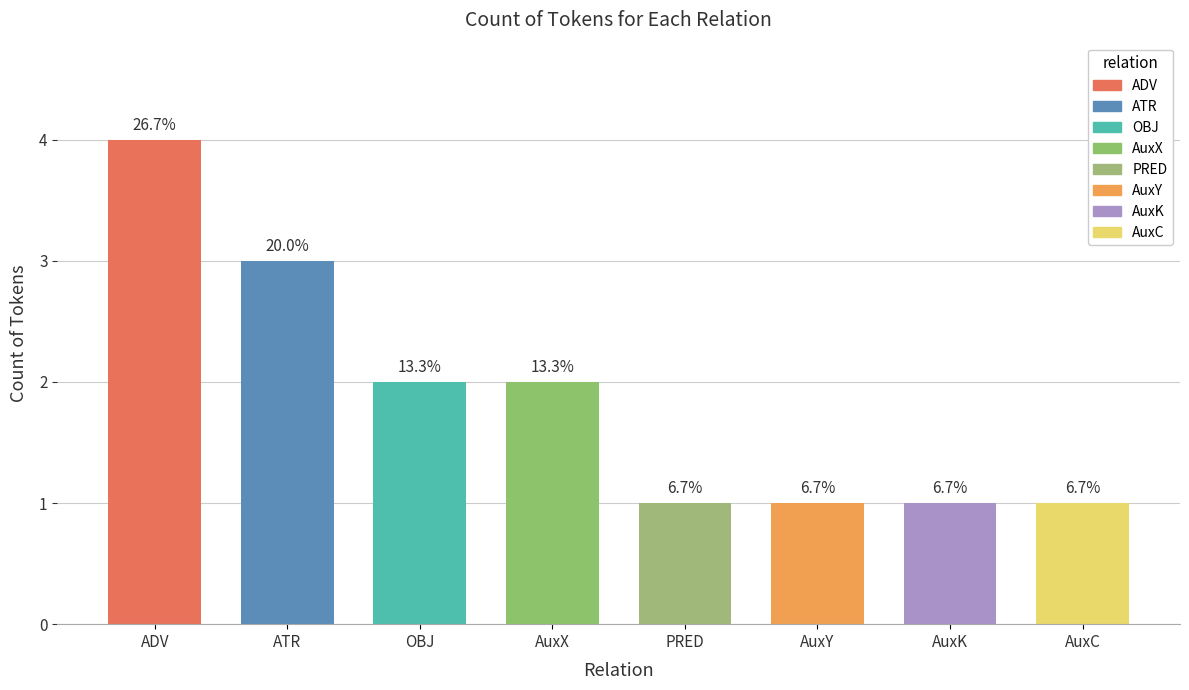

How many bars are there in total?

8